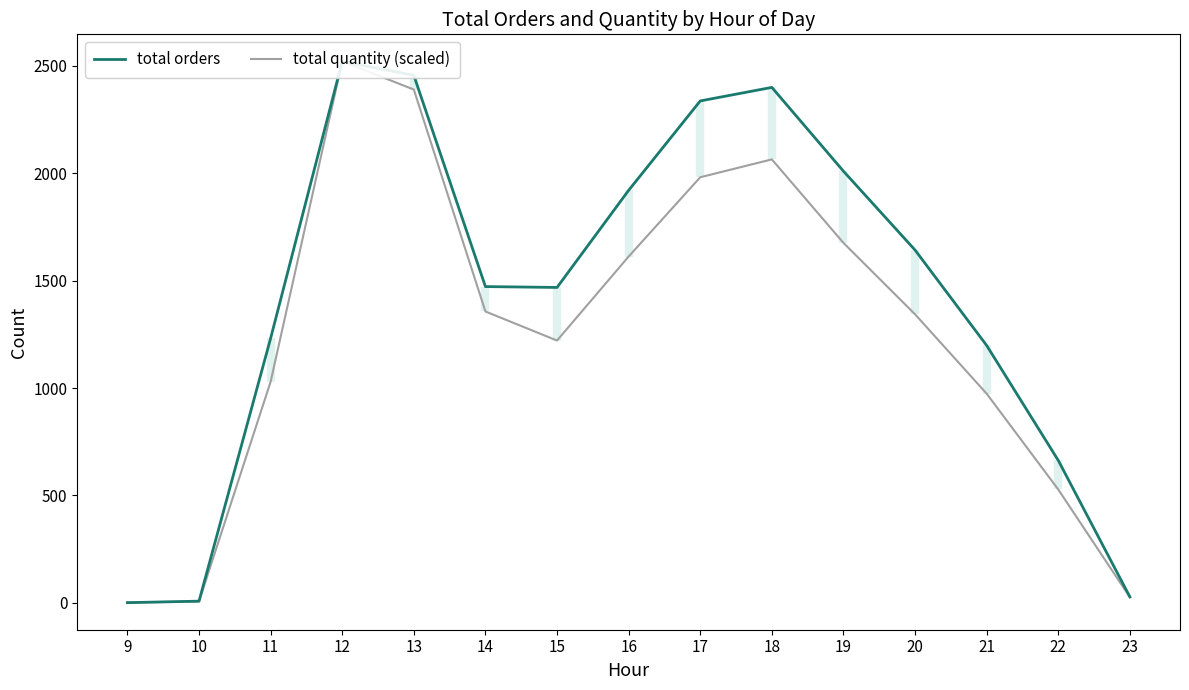

What is the average value of the total orders series?

1423.3